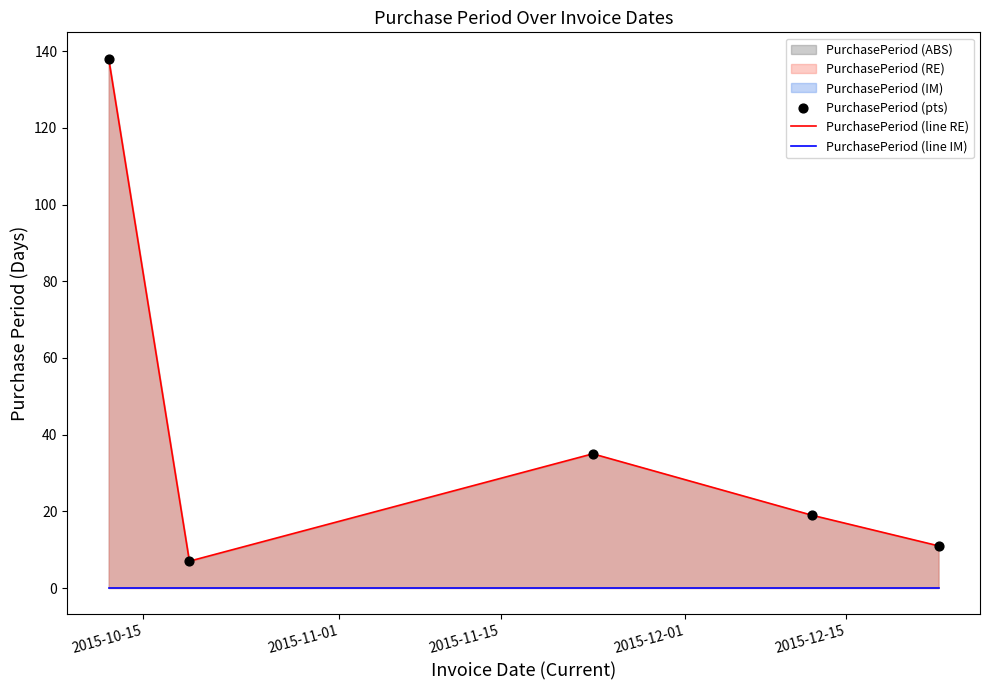

Which series reaches the minimum Y coordinate?

PurchasePeriod (line IM)